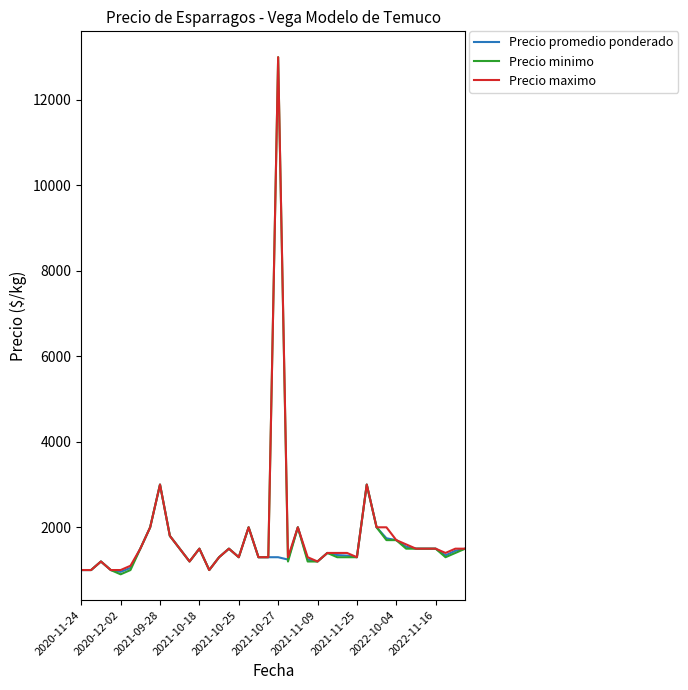

What is the highest value of the Precio promedio ponderado series?

3000